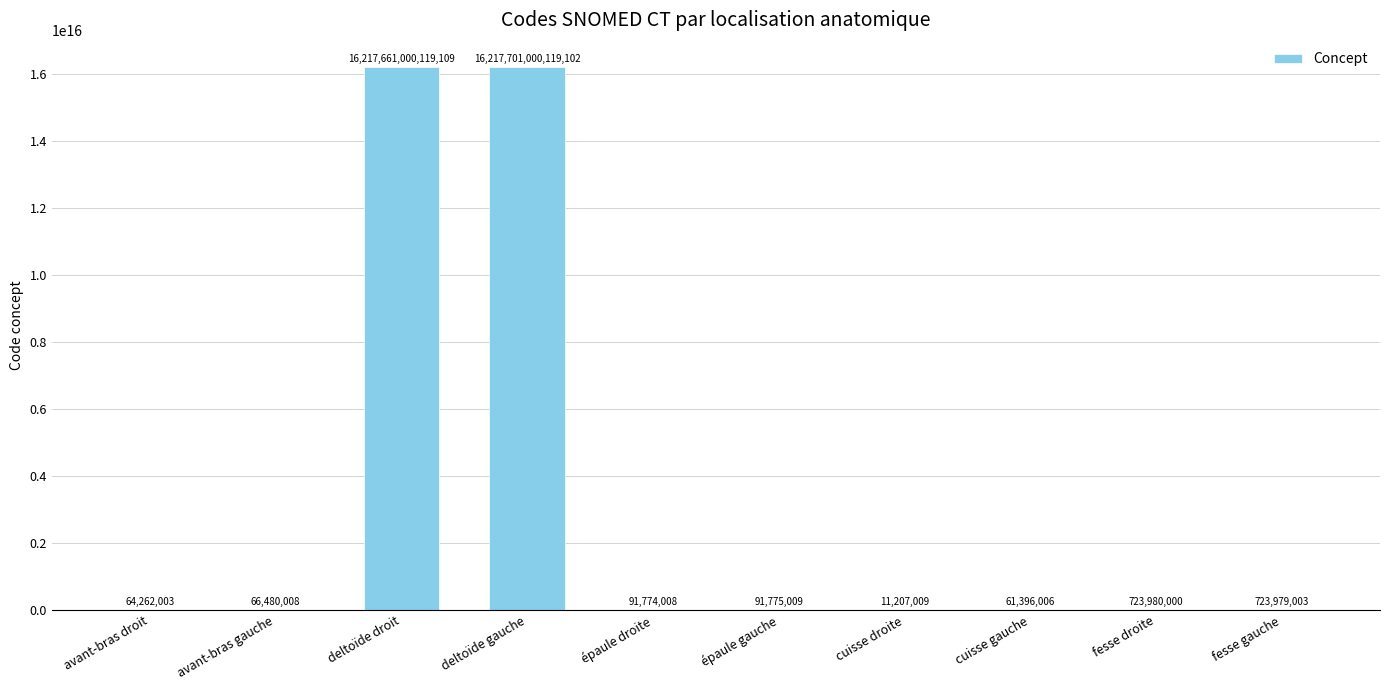

True or false: the data shows 28426979383309964 at deltoïde droit.

False